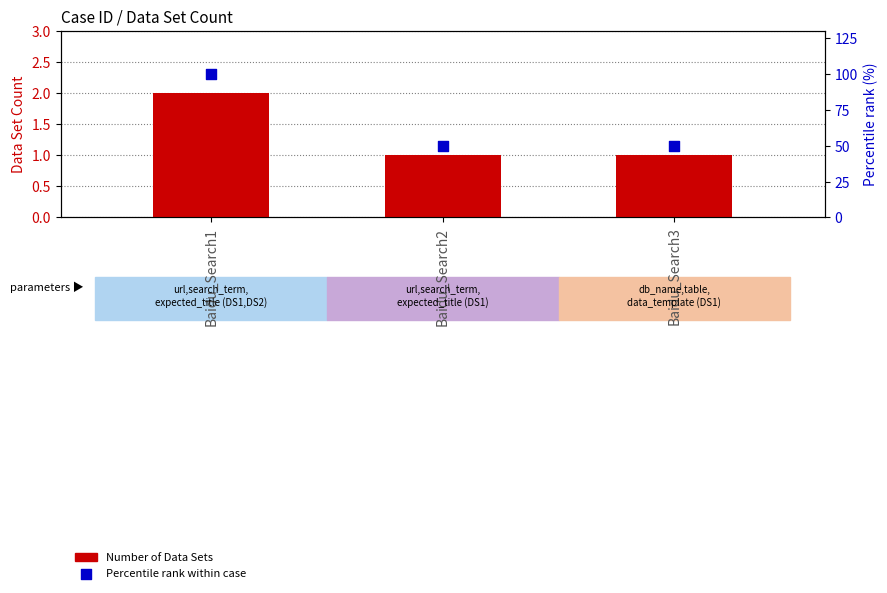

What are all the series names shown in the legend?

Number of Data Sets, Percentile rank within case